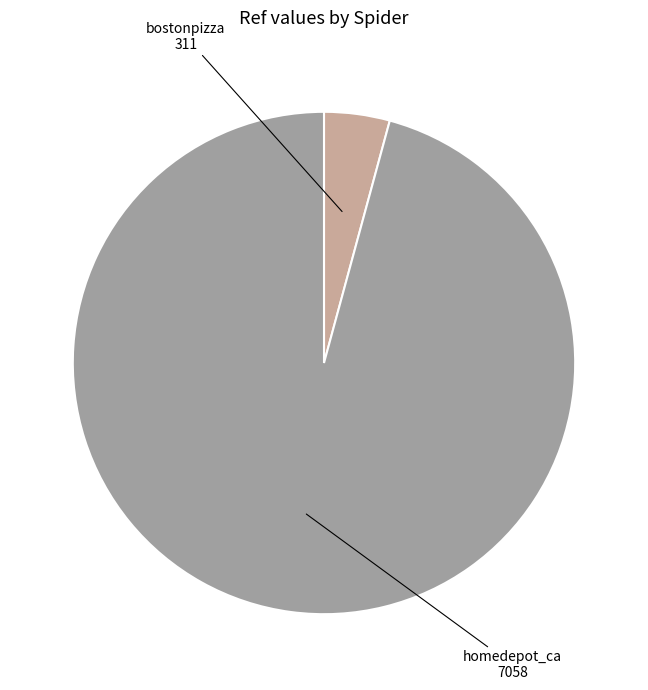

What is the majority slice?

homedepot_ca